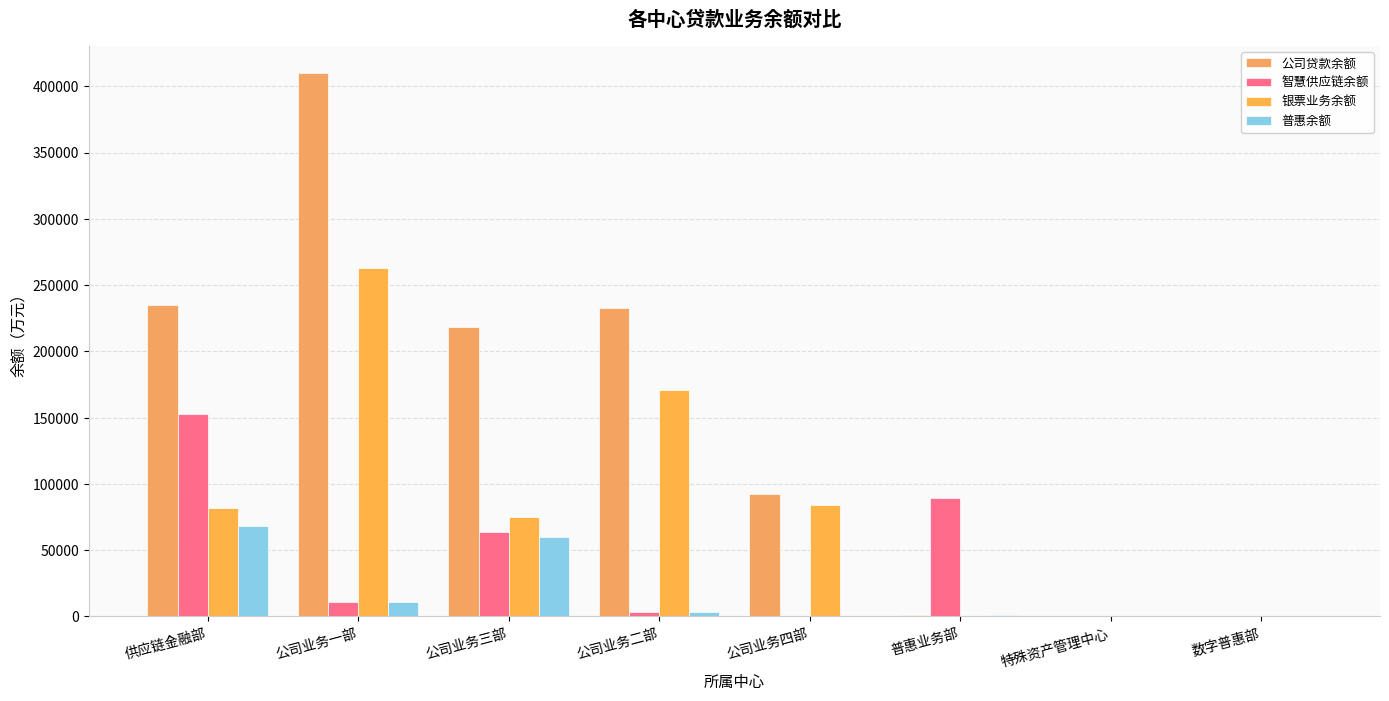

List the series in order of their peak value, lowest first.

普惠余额, 智慧供应链余额, 银票业务余额, 公司贷款余额